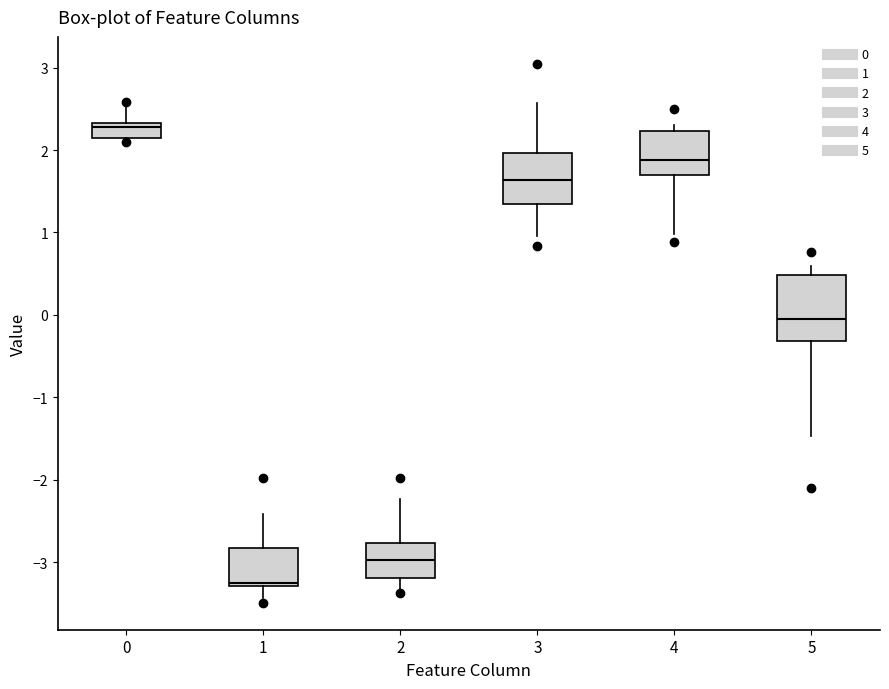

Where does the lower whisker of the box at x = 1 end on the y-axis? The values are not printed on the chart, so give them approximately, as read against the axis.

-3.4